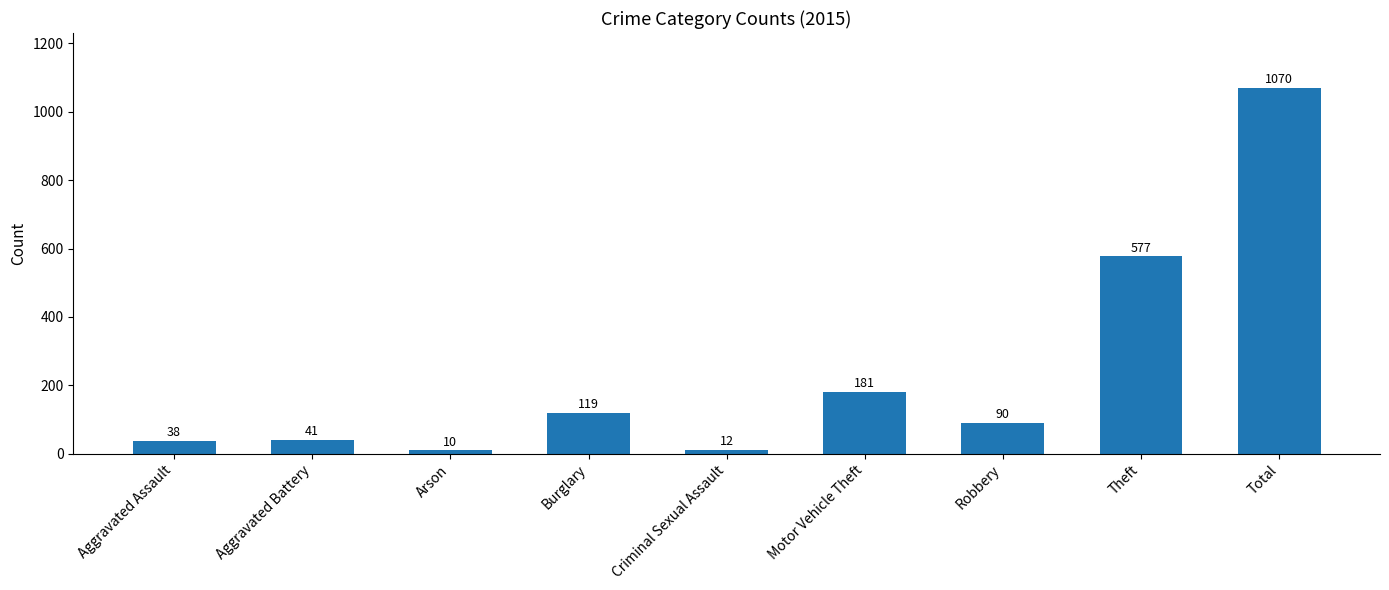

What is the smallest value displayed?

10